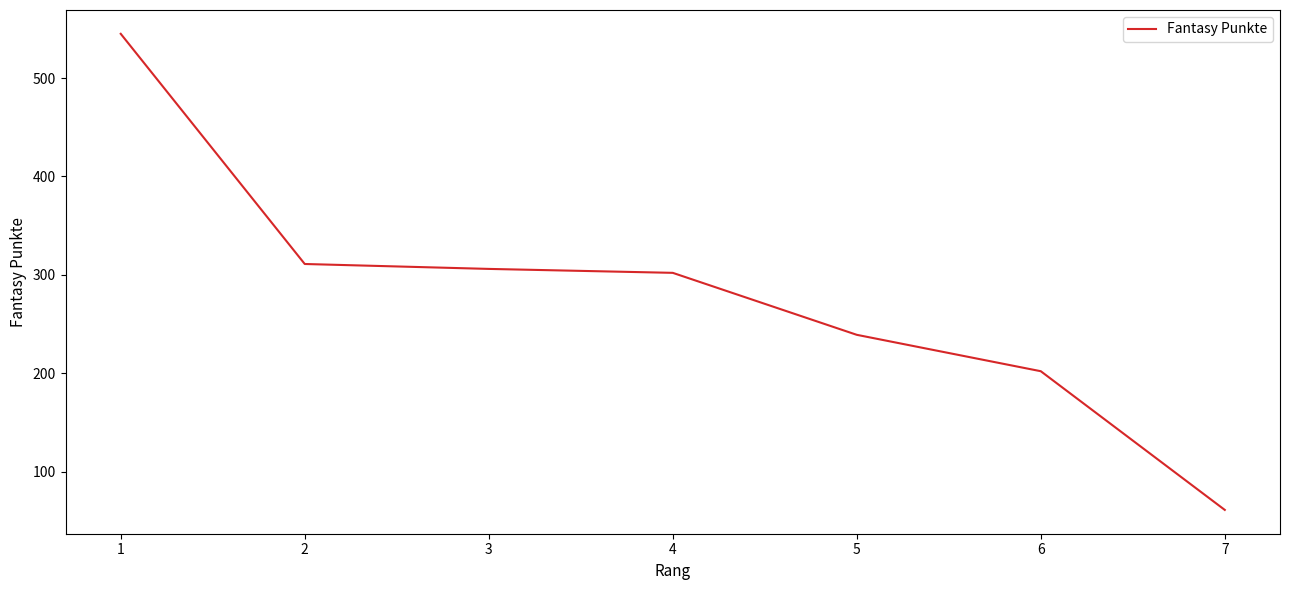

What is the minimum value shown in the chart?

61